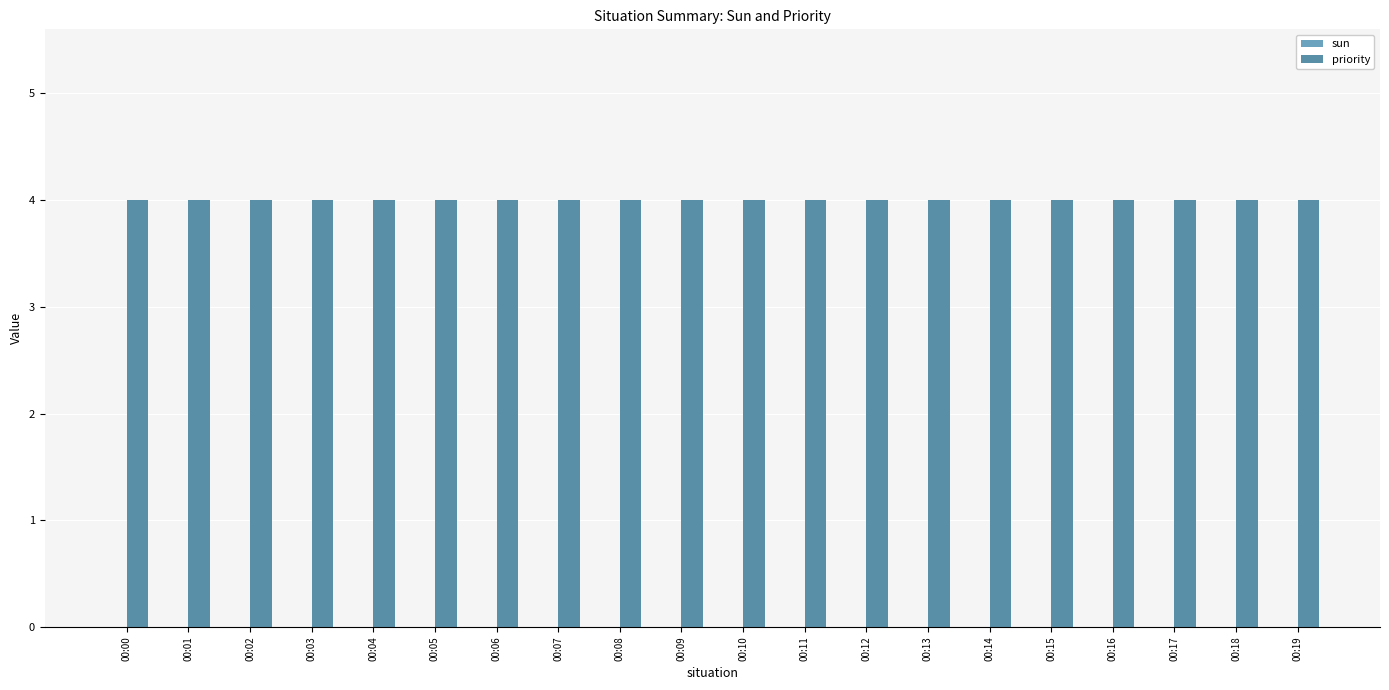

The value of sun at 00:08 is 0. True or false?

True